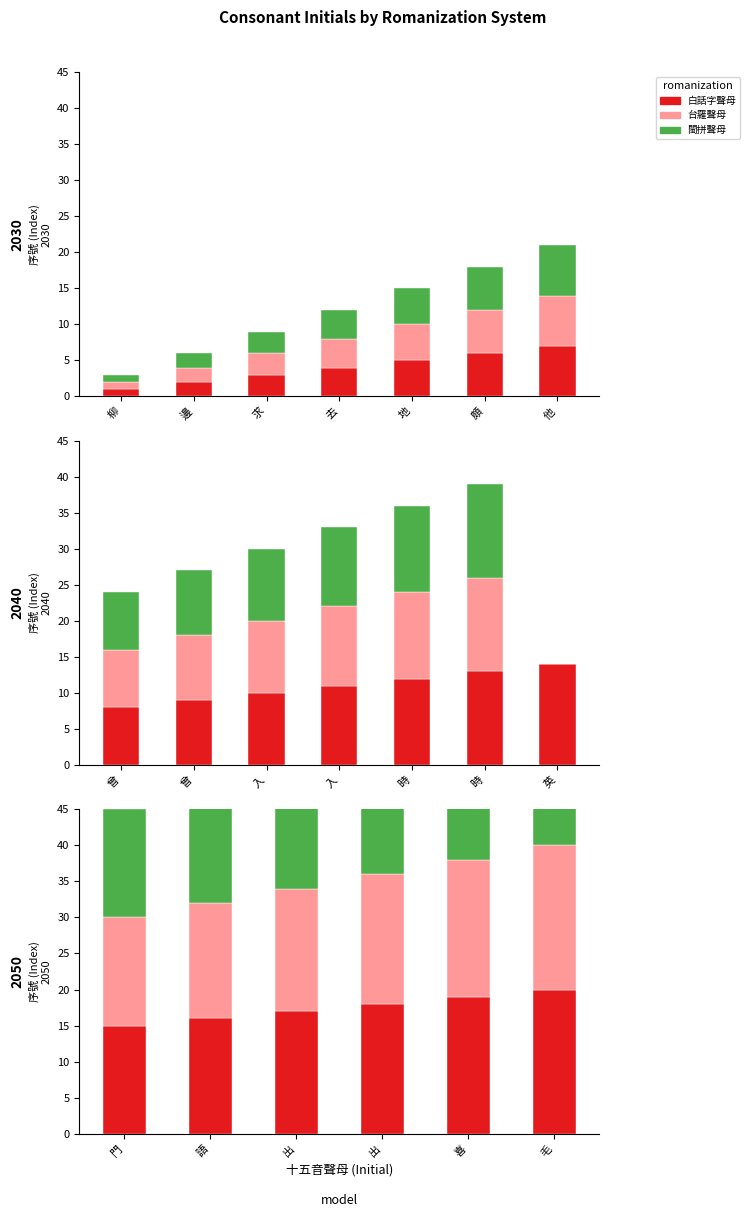

How many bars are there in each group?

3